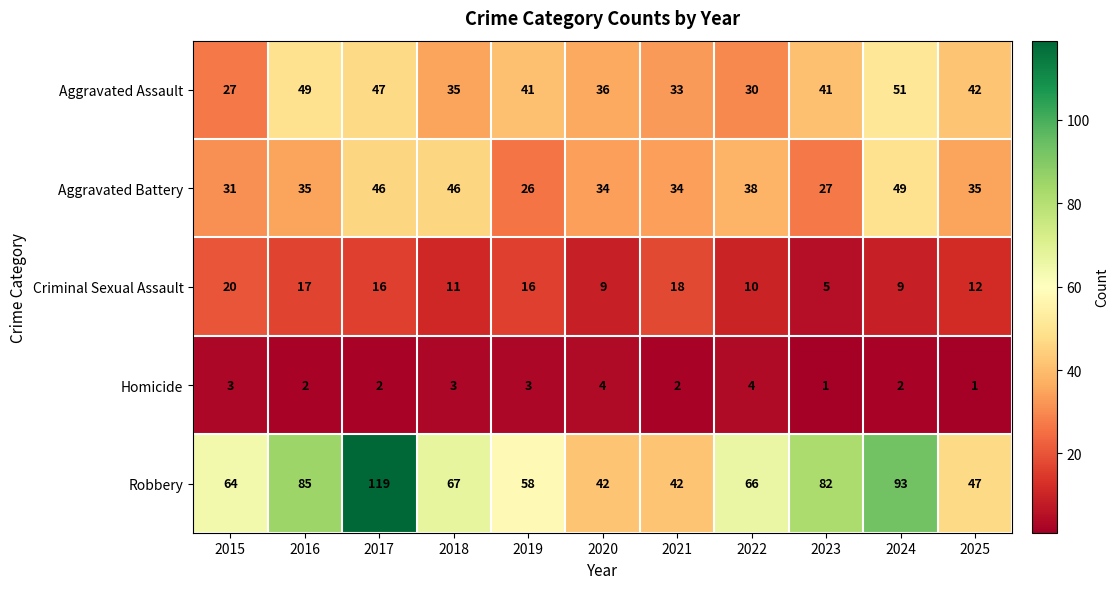

Between 2023 and 2025, which series saw the biggest shift?

Robbery